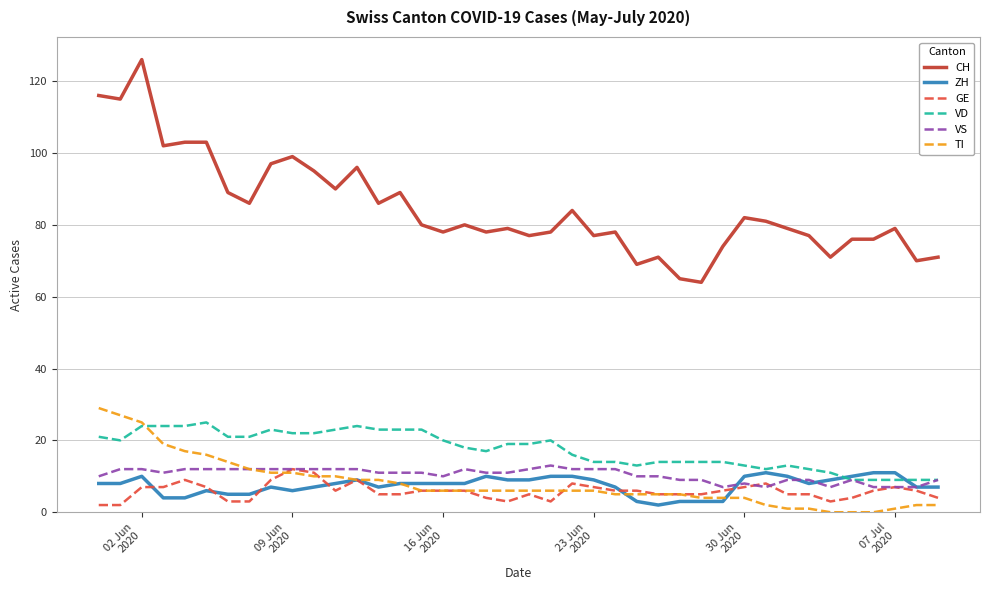

What is the greatest value displayed?

126